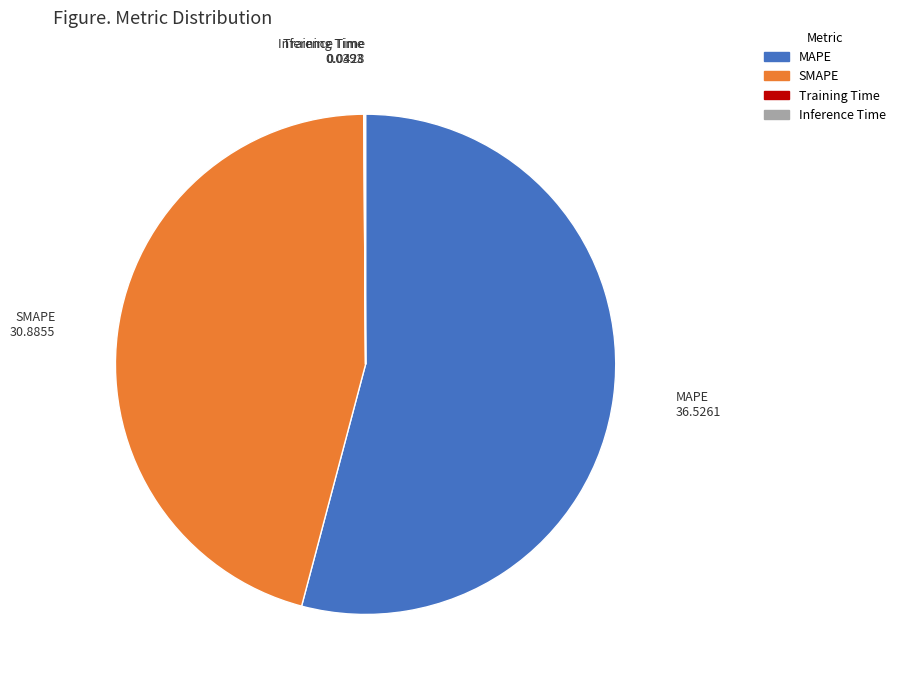

Which category has the biggest portion of the pie?

MAPE